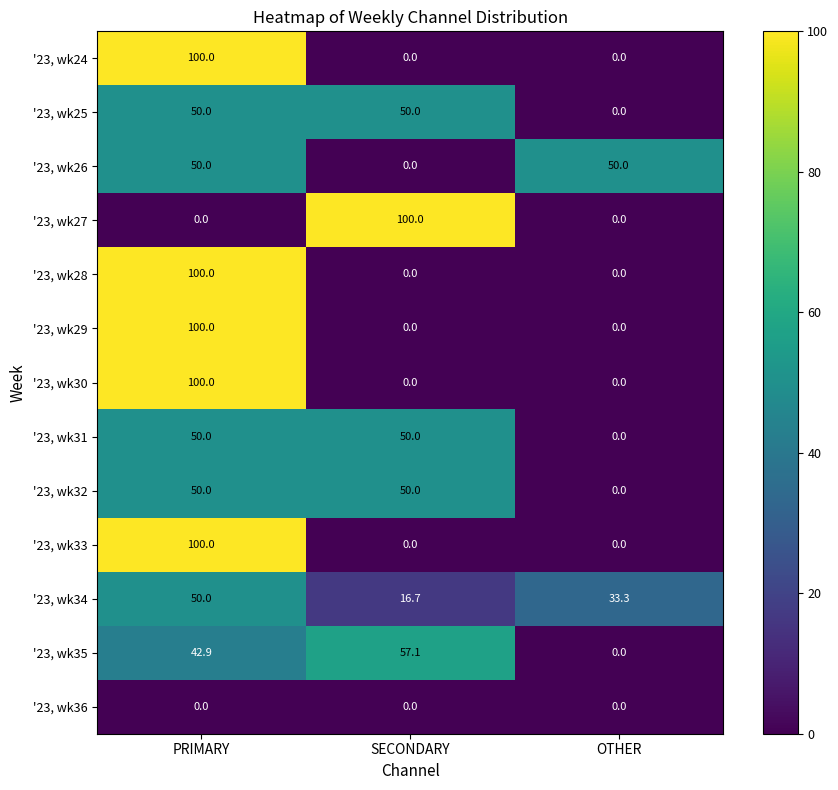

How many '23, wk24 values are between 0 and 100?

3